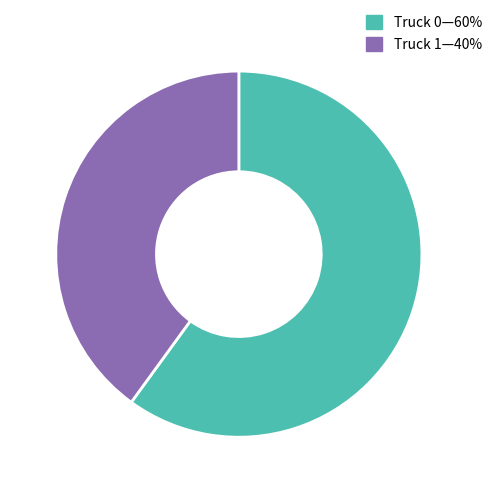

Does any single category account for the majority?

Yes